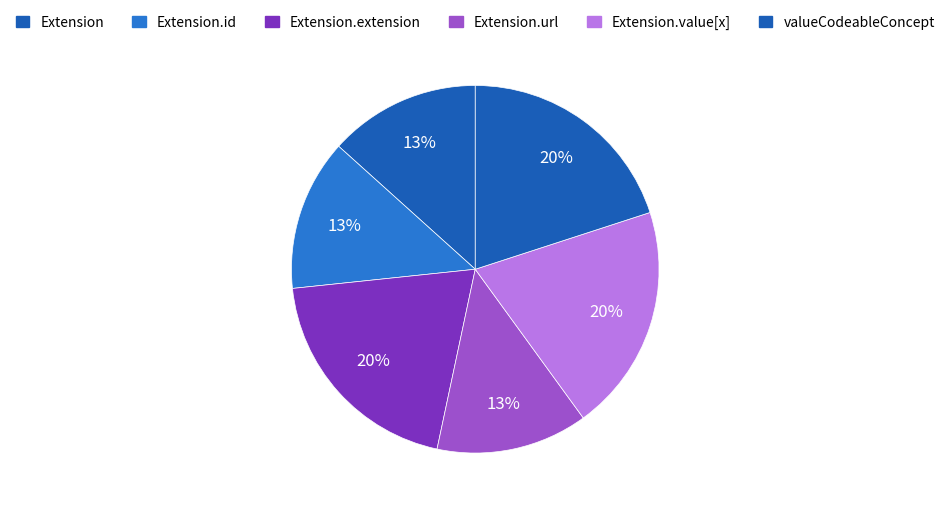

How many segments does this pie chart have?

6